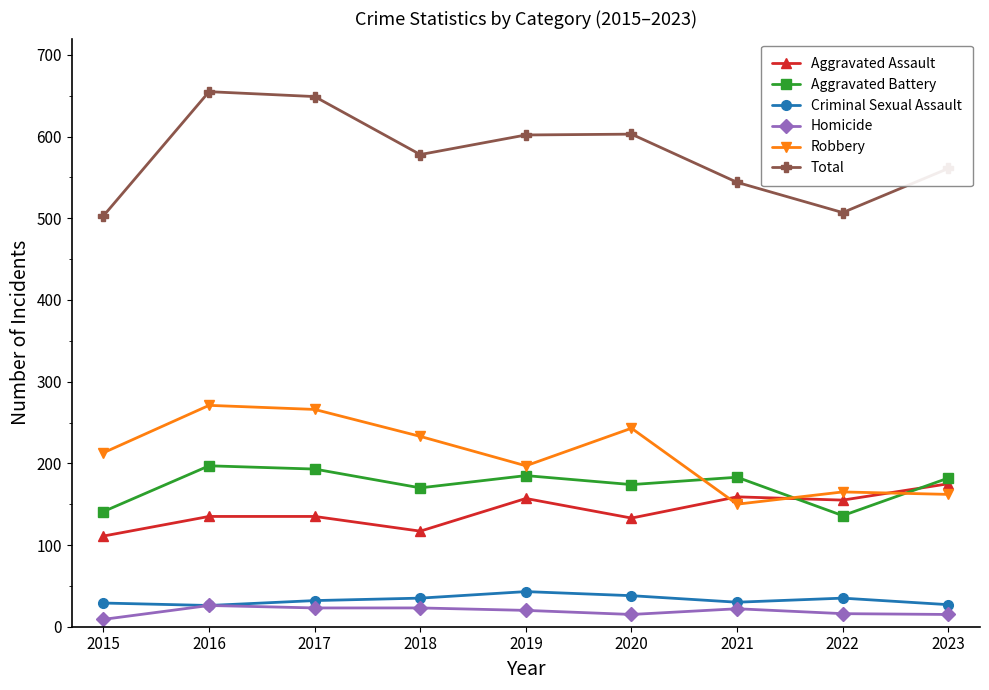

Which series has the largest total across all categories?

Total